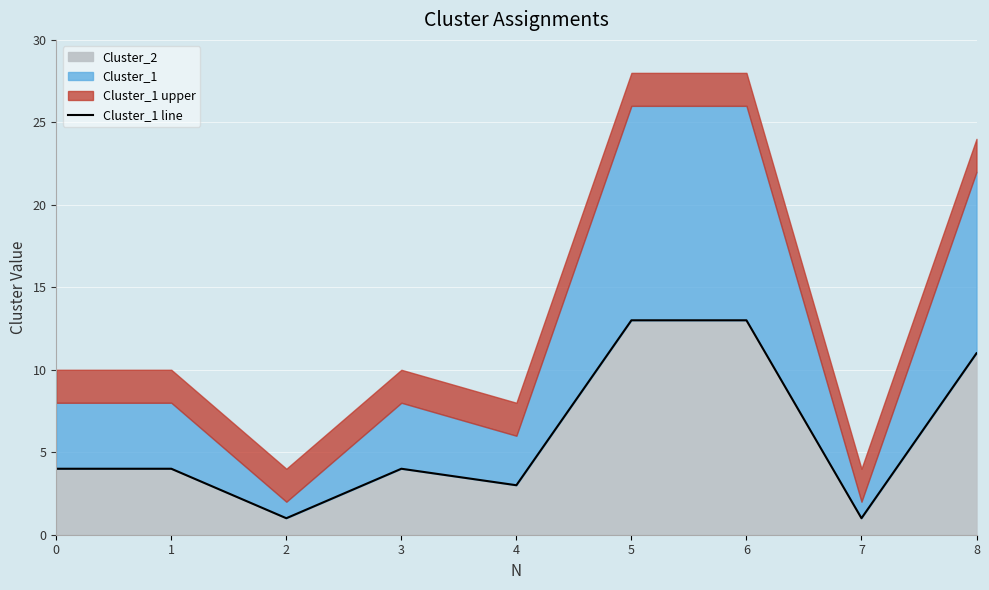

Reading right to left, list all the values displayed in this chart.

8=11	7=1	6=13	5=13	4=3	3=4	2=1	1=4	0=4